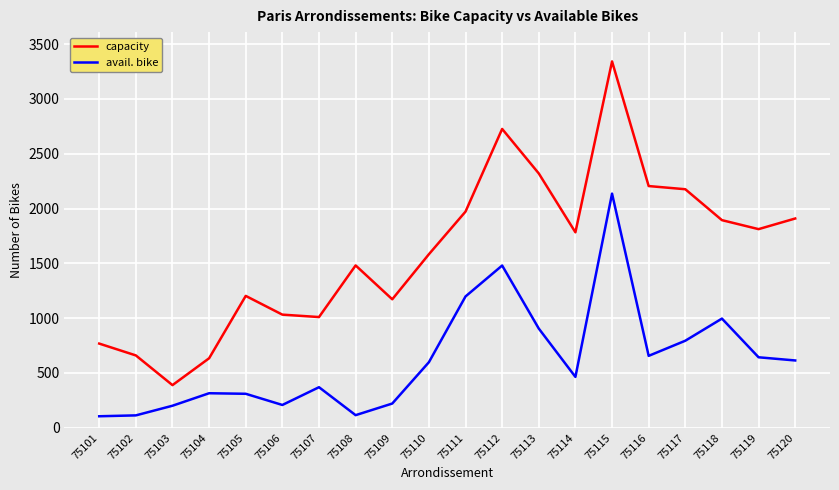

What is the difference between the maximum and minimum values in the avail. bike series?

2031